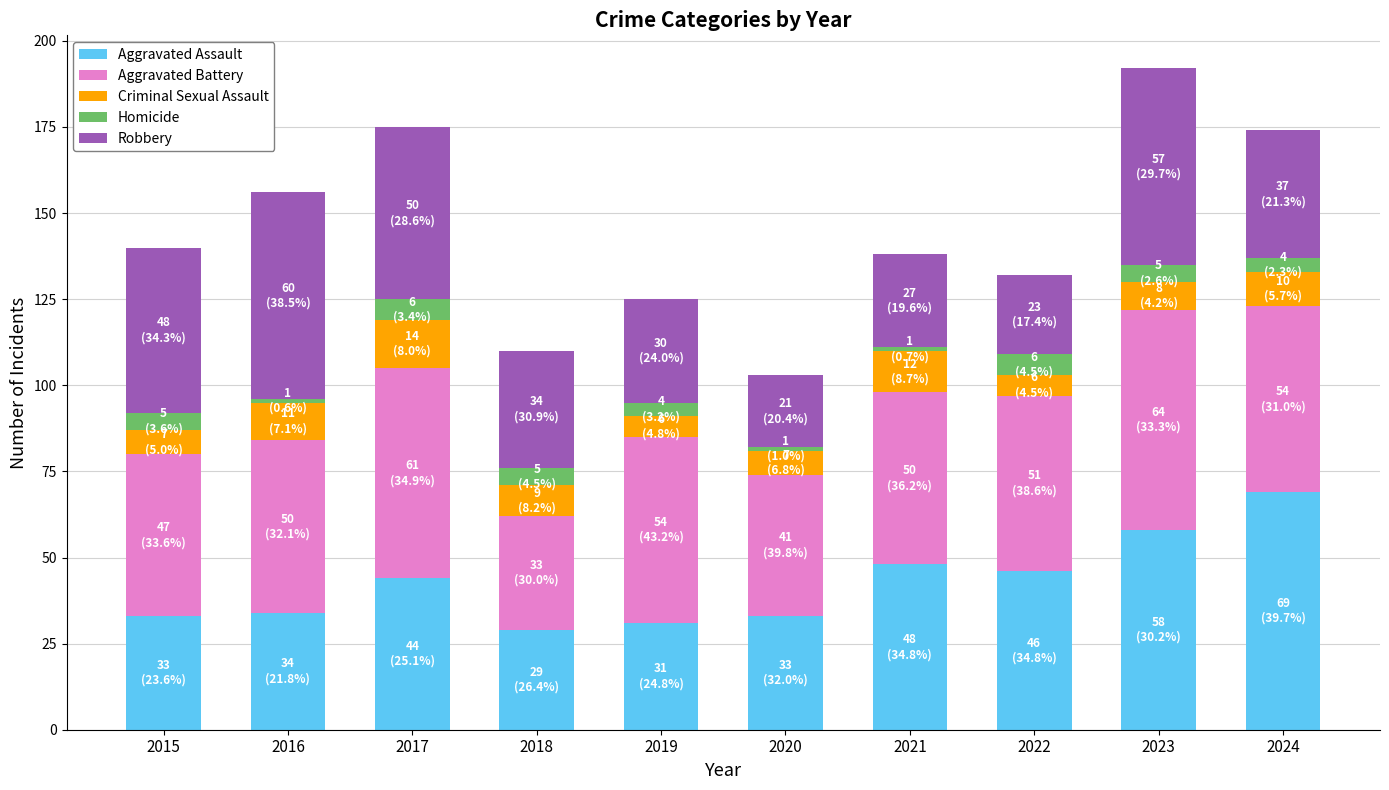

At which category is the sum across all series the highest?

2023